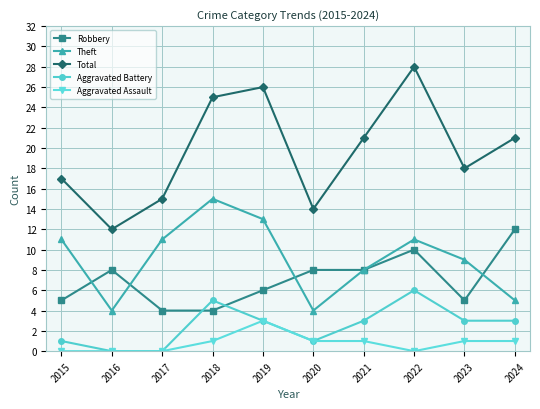

List the series in order of their peak value, highest first.

Total, Theft, Robbery, Aggravated Battery, Aggravated Assault